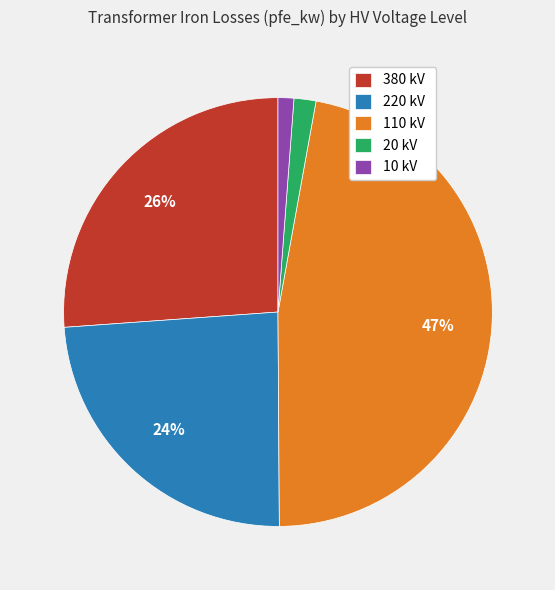

What is the largest slice in the pie chart?

110 kV